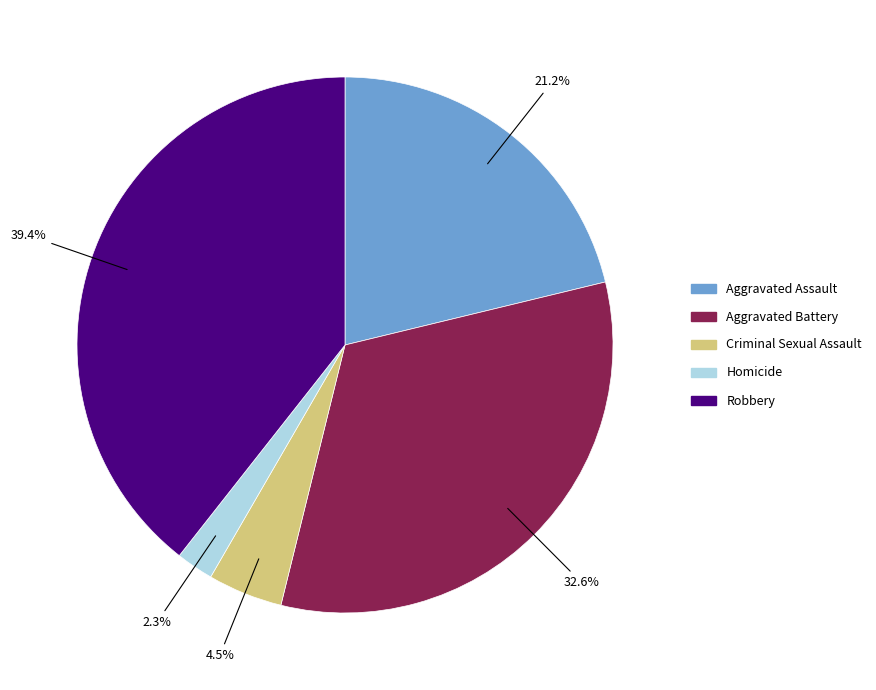

To the nearest percent, what portion does Aggravated Assault represent?

21%